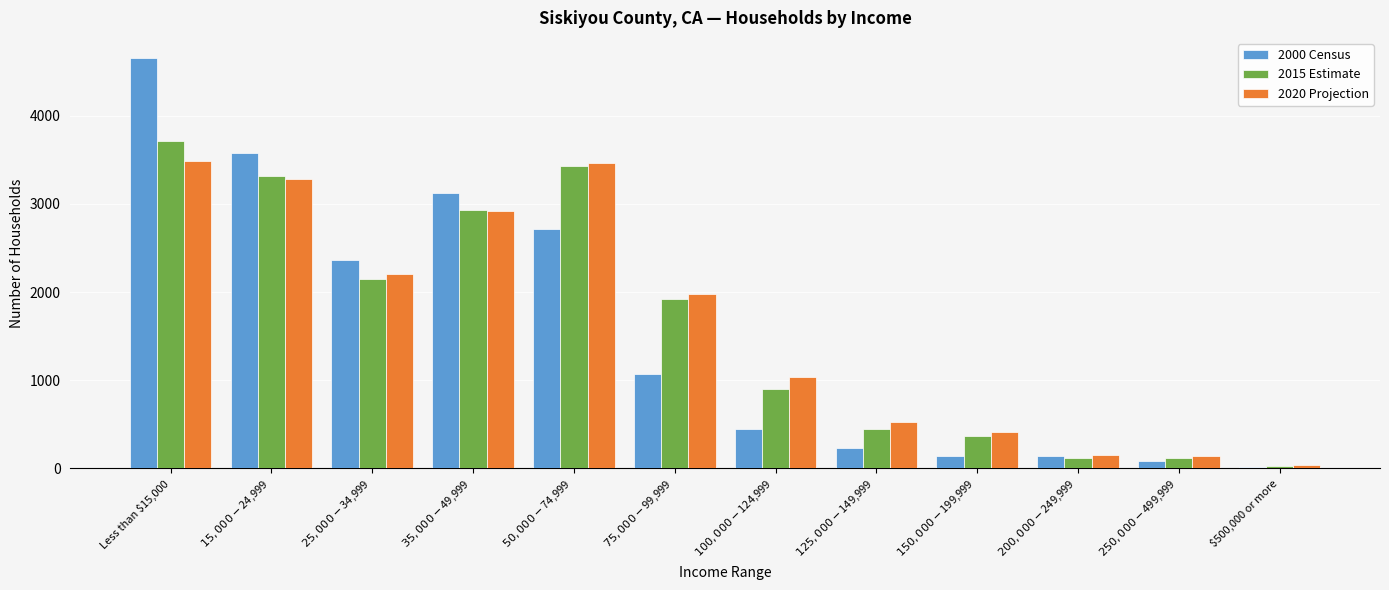

Which series has the largest range (max minus min)?

2000 Census